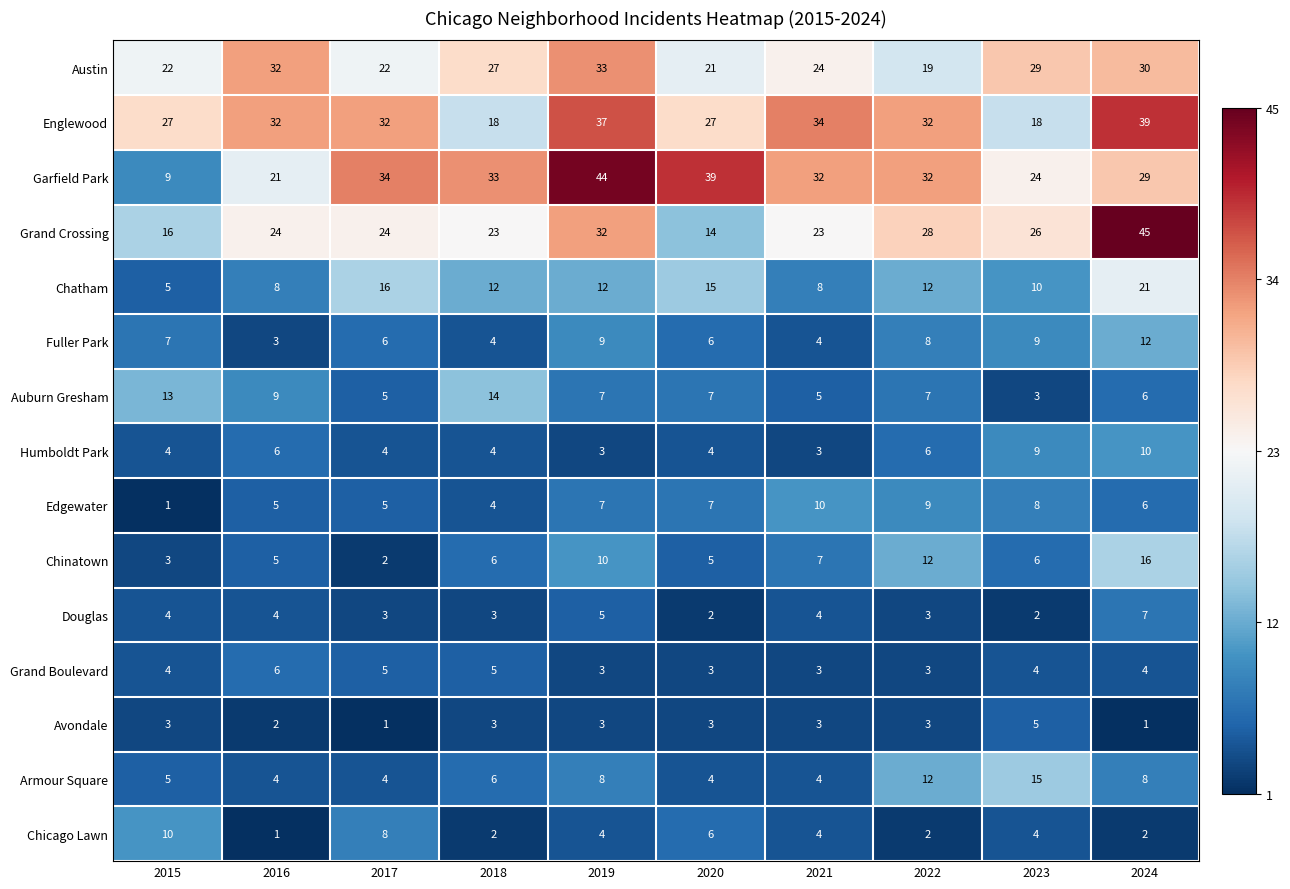

How many distinct data groups are displayed?

15